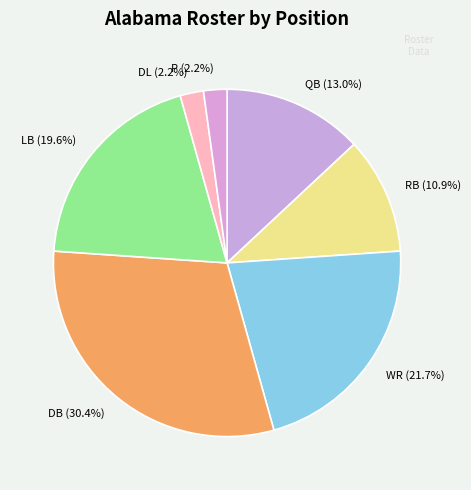

Is there any slice that represents more than half of the pie?

No